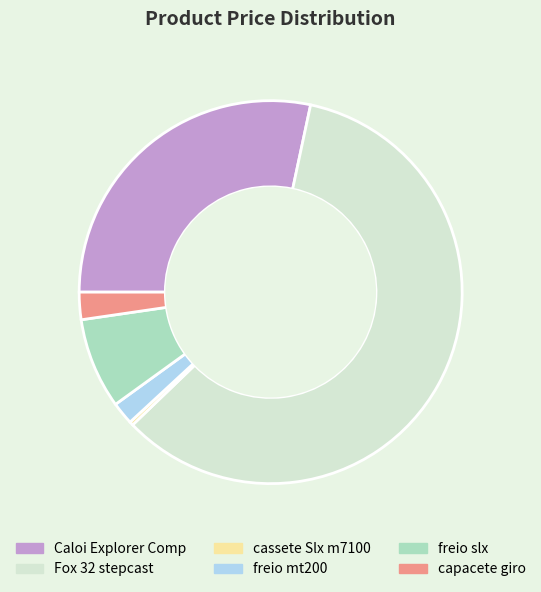

True or false: Caloi Explorer Comp accounts for 20% of the total.

False